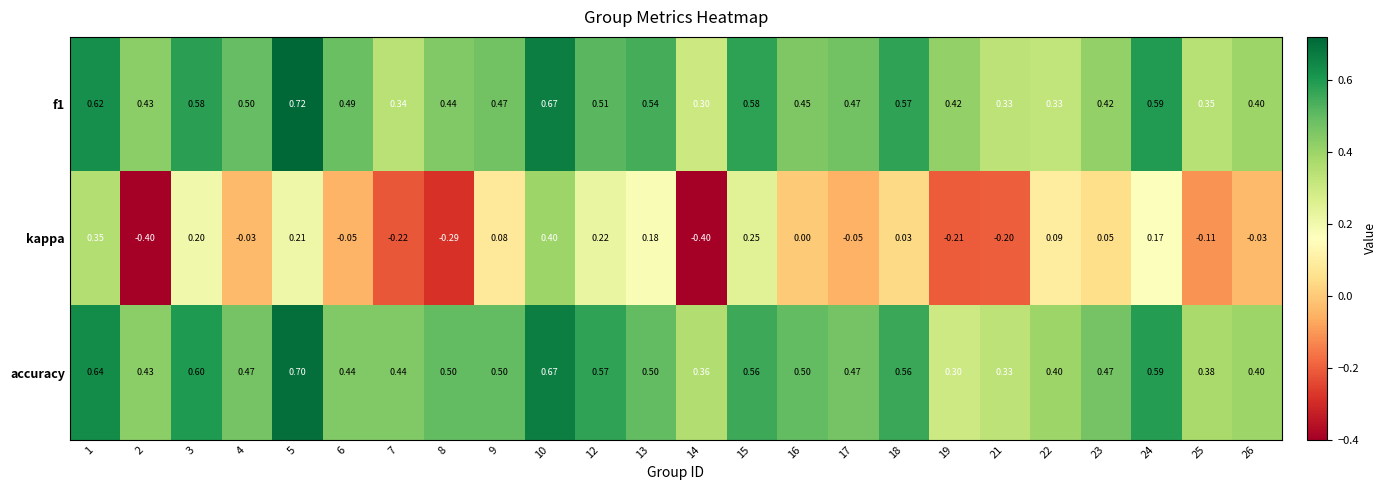

Count the number of categories in the chart.

24